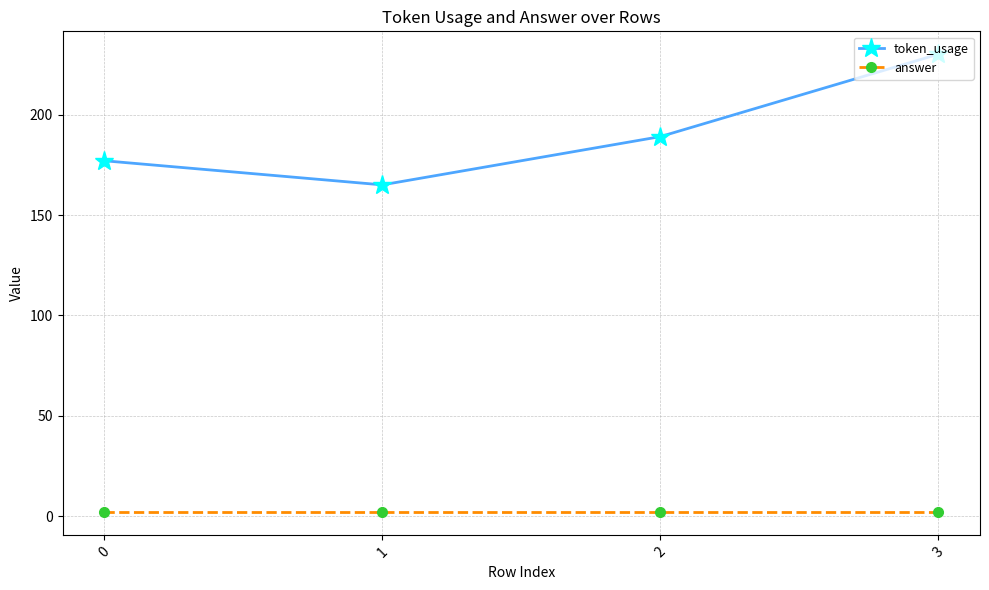

What is the sum of the token_usage values at 1 and 0?

342